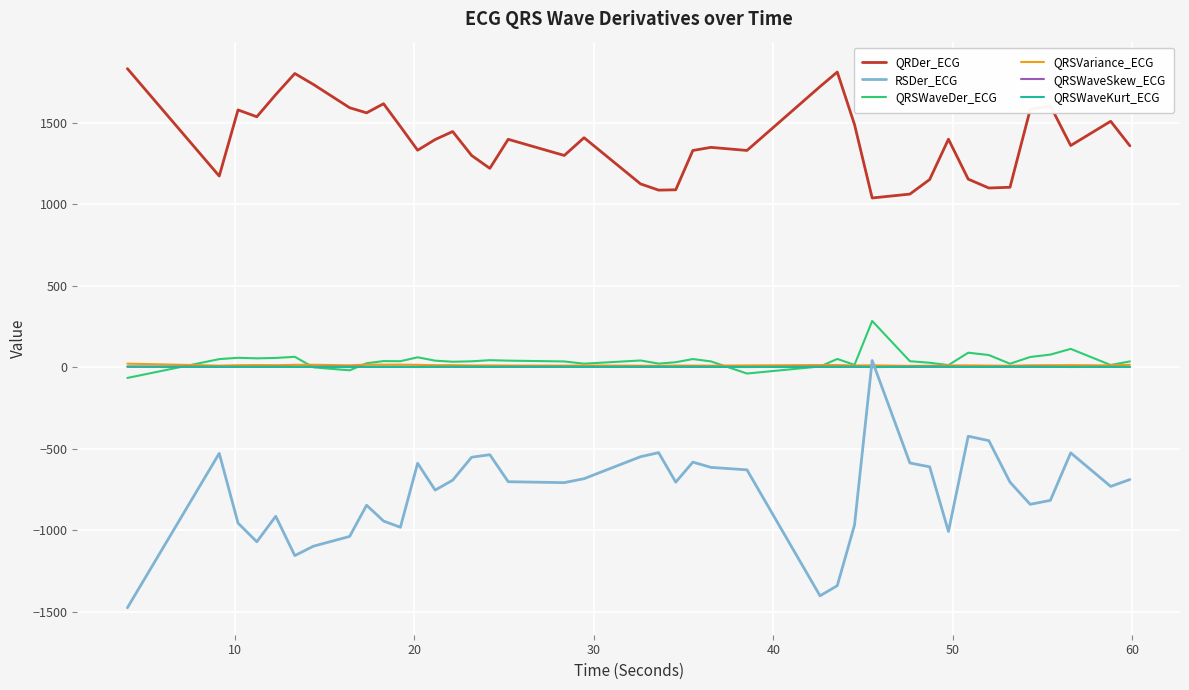

True or false: QRSWaveDer_ECG and RSDer_ECG intersect in this chart.

False